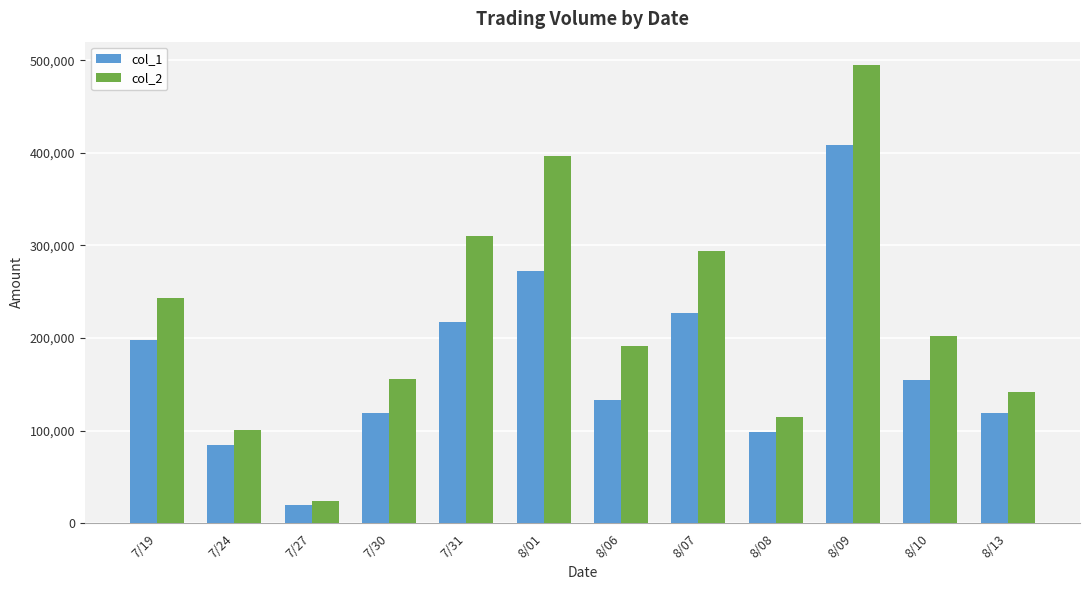

Are the bars horizontal?

No